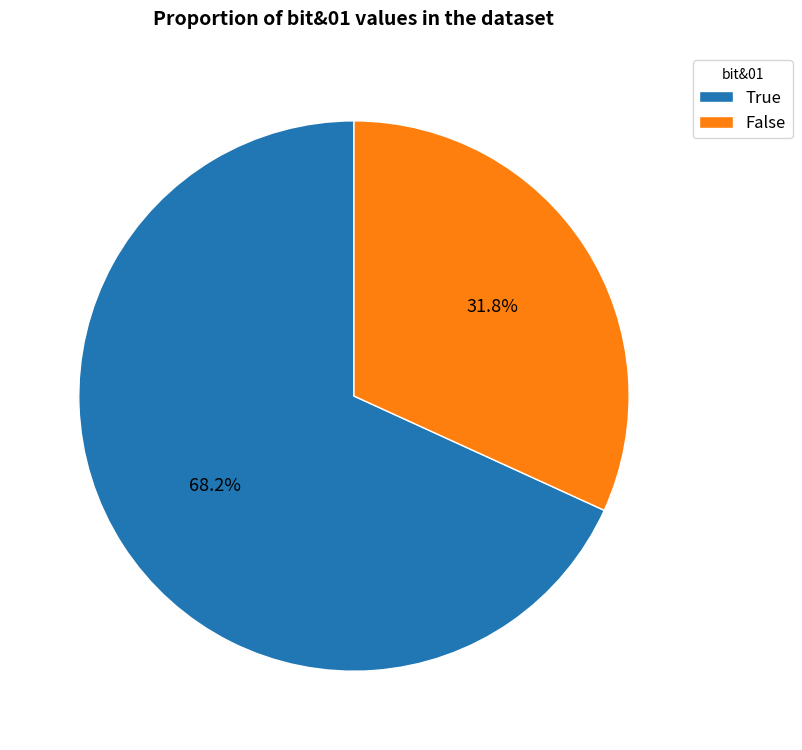

What is the largest slice in the pie chart?

True